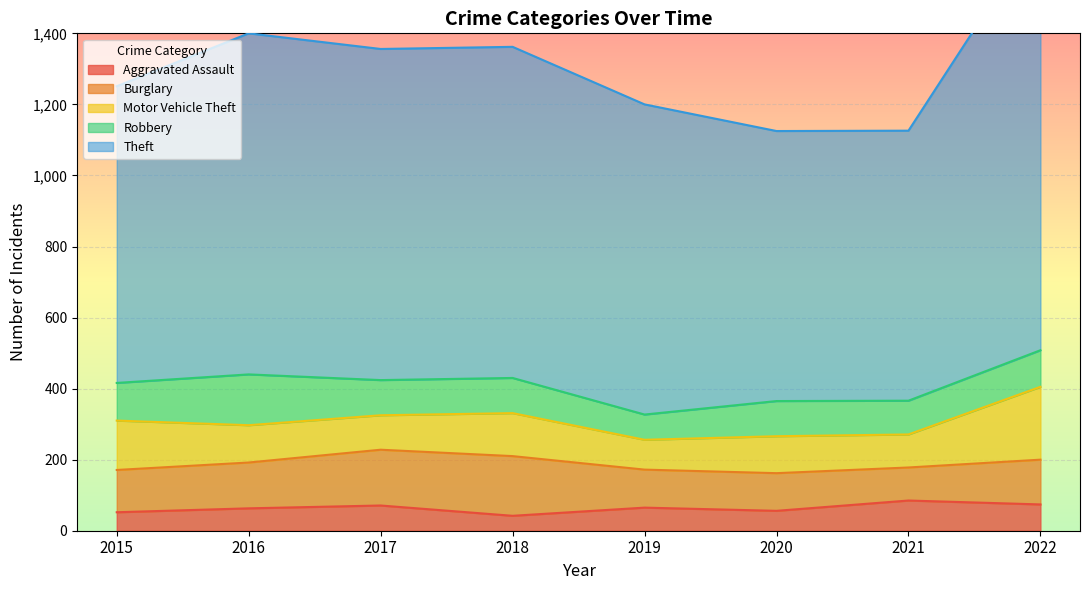

How many lines are shown in the chart?

5